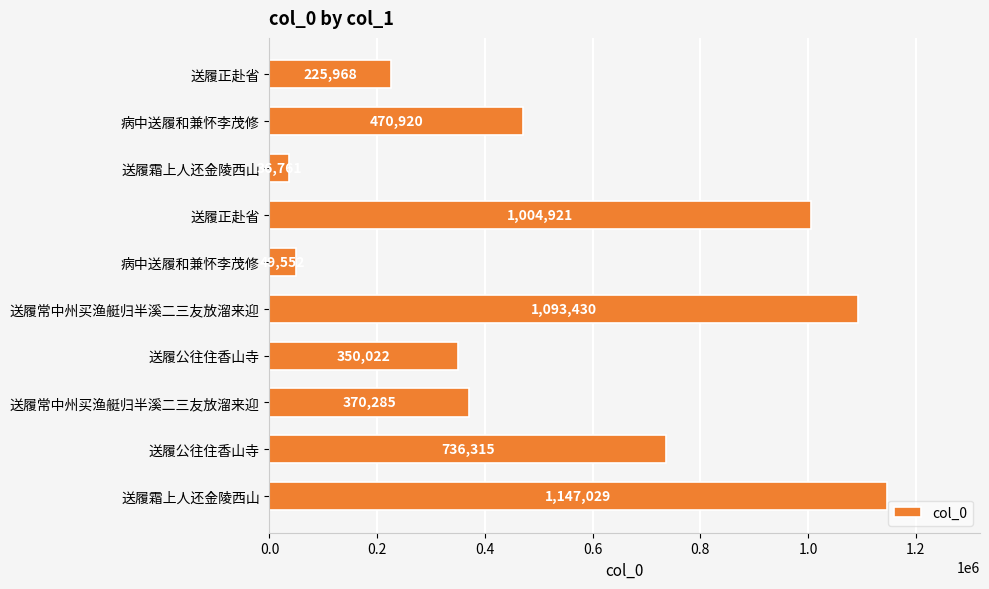

How many bars are there in total?

10